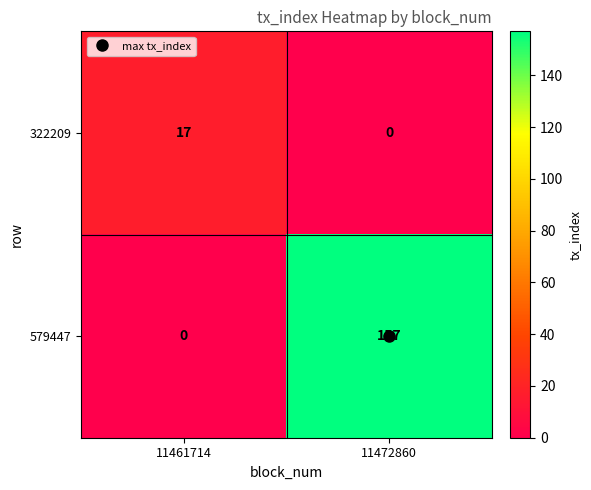

At which category does the chart reach its peak across all series?

11472860